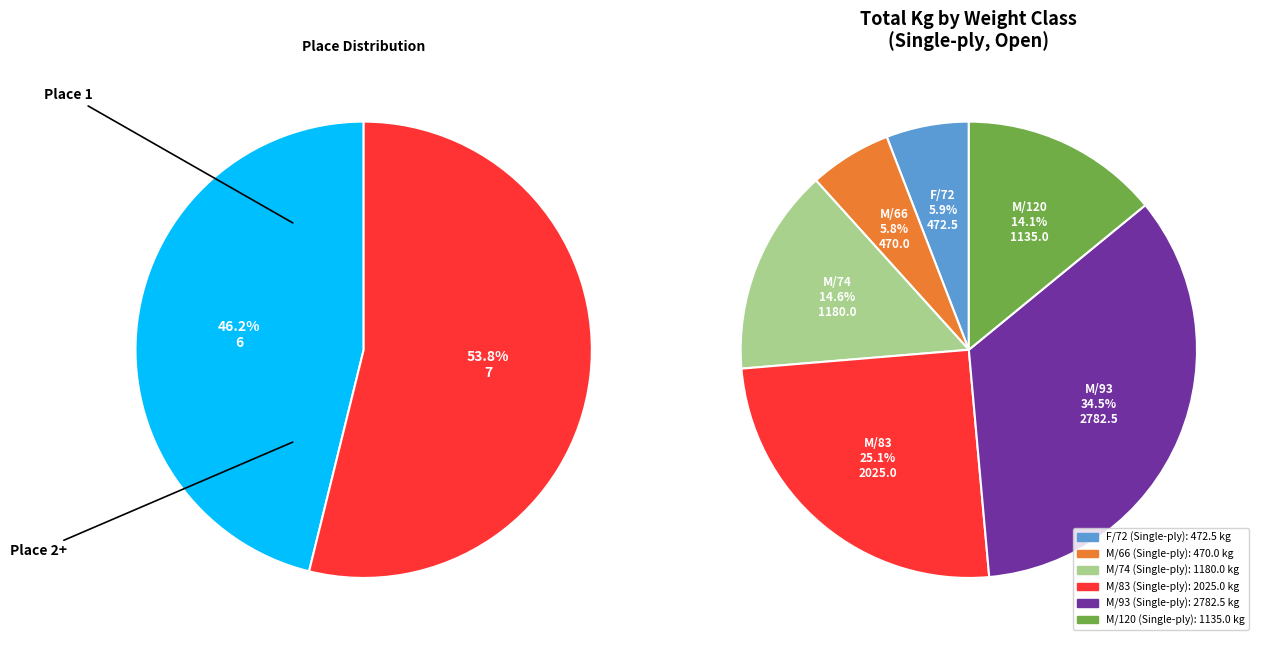

What percentage do Morten Rasmussen (M/74) and Johannes W Andersen (M/93) together represent?

16.2%